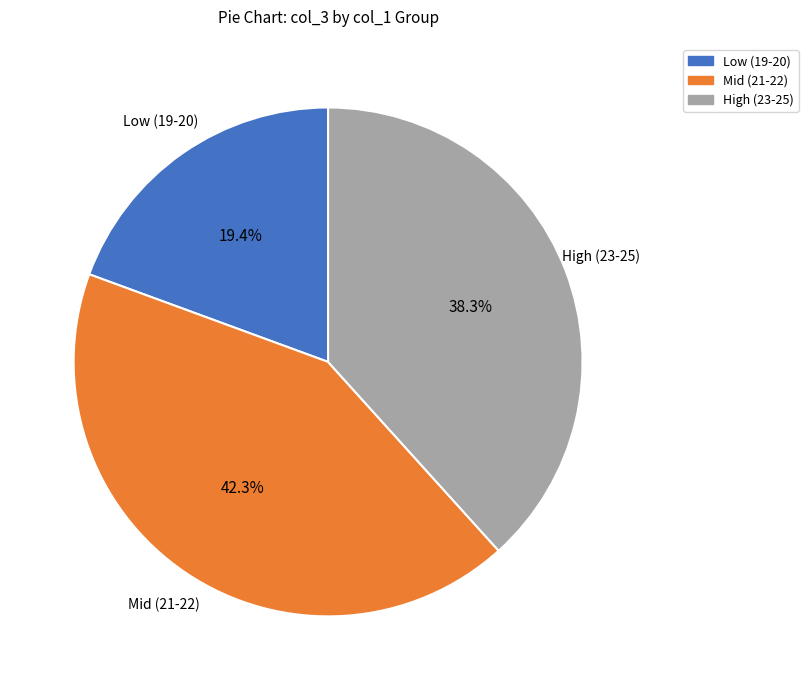

How many slices are in this pie chart?

3